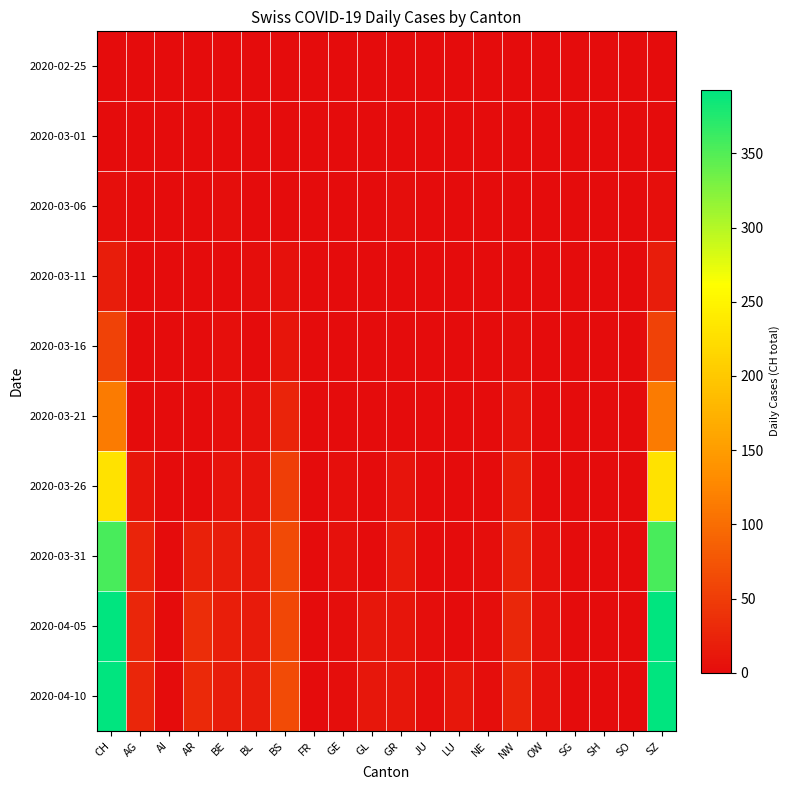

Reading right to left, extract all data points from this chart.

2020-02-25: SZ=0	SO=0	SH=0	SG=0	OW=0	NW=0	NE=0	LU=0	JU=0	GR=0	GL=0	GE=0	FR=0	BS=0	BL=0	BE=0	AR=0	AI=0	AG=0	CH=0
2020-03-01: SZ=0	SO=0	SH=0	SG=0	OW=0	NW=0	NE=0	LU=0	JU=0	GR=0	GL=0	GE=0	FR=0	BS=0	BL=0	BE=0	AR=0	AI=0	AG=0	CH=0
2020-03-06: SZ=4	SO=0	SH=0	SG=0	OW=0	NW=0	NE=0	LU=0	JU=0	GR=2	GL=0	GE=0	FR=0	BS=0	BL=0	BE=2	AR=0	AI=0	AG=0	CH=4
2020-03-11: SZ=17	SO=0	SH=0	SG=0	OW=0	NW=0	NE=0	LU=0	JU=0	GR=0	GL=0	GE=0	FR=0	BS=6	BL=2	BE=1	AR=0	AI=0	AG=0	CH=17
2020-03-16: SZ=56	SO=0	SH=0	SG=0	OW=0	NW=2	NE=0	LU=0	JU=0	GR=0	GL=0	GE=0	FR=0	BS=10	BL=0	BE=4	AR=0	AI=0	AG=0	CH=56
2020-03-21: SZ=114	SO=0	SH=0	SG=0	OW=0	NW=8	NE=0	LU=0	JU=0	GR=0	GL=0	GE=1	FR=0	BS=25	BL=6	BE=4	AR=0	AI=0	AG=0	CH=114
2020-03-26: SZ=230	SO=0	SH=0	SG=0	OW=1	NW=19	NE=1	LU=0	JU=0	GR=9	GL=0	GE=4	FR=0	BS=52	BL=8	BE=9	AR=0	AI=0	AG=10	CH=230
2020-03-31: SZ=355	SO=0	SH=0	SG=0	OW=6	NW=24	NE=3	LU=0	JU=0	GR=14	GL=1	GE=5	FR=0	BS=64	BL=15	BE=18	AR=23	AI=0	AG=25	CH=355
2020-04-05: SZ=393	SO=0	SH=0	SG=0	OW=7	NW=28	NE=3	LU=0	JU=2	GR=10	GL=12	GE=3	FR=0	BS=61	BL=16	BE=19	AR=35	AI=0	AG=27	CH=393
2020-04-10: SZ=393	SO=0	SH=0	SG=0	OW=7	NW=26	NE=3	LU=12	JU=2	GR=11	GL=12	GE=3	FR=0	BS=65	BL=17	BE=18	AR=30	AI=0	AG=27	CH=393